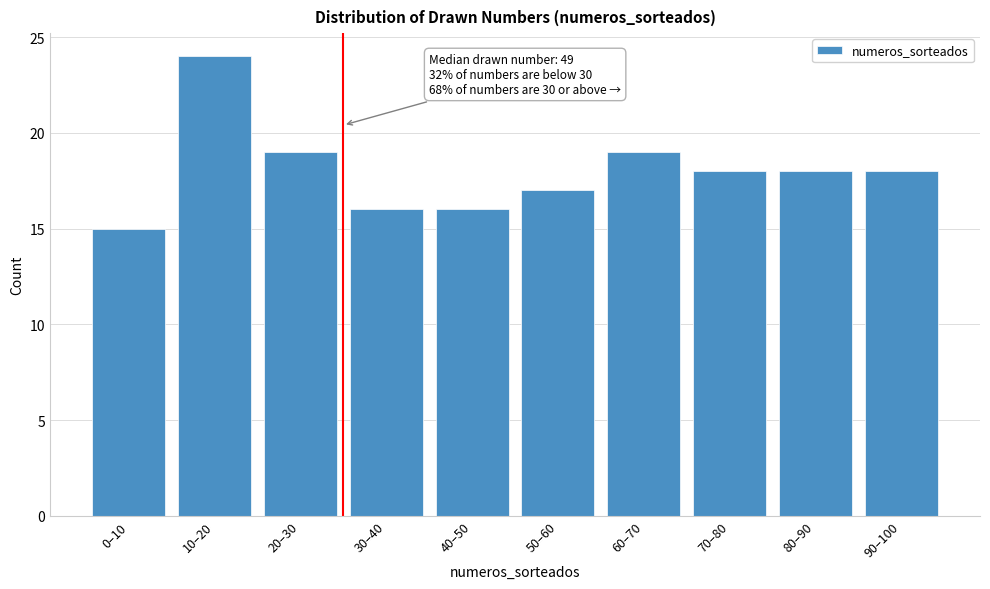

Reading left to right, transcribe all the data shown in this chart.

15	24	19	16	16	17	19	18	18	18